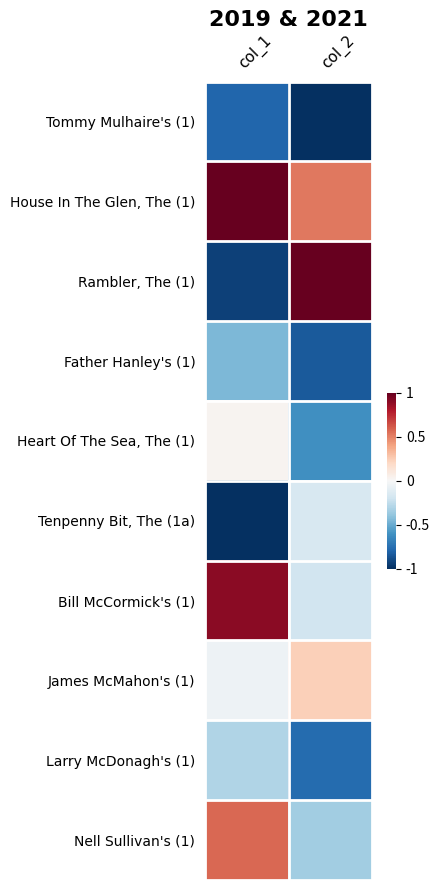

What is the difference between the highest and lowest values at col_1?

2.0